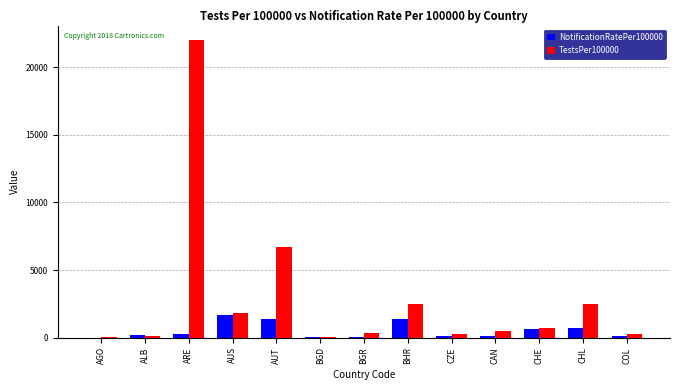

Which category has the highest value across all series?

ARE